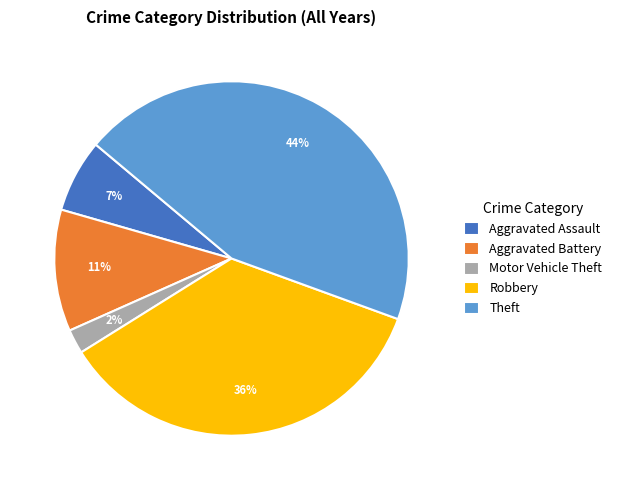

Which has a higher value, Aggravated Battery or Robbery?

Robbery